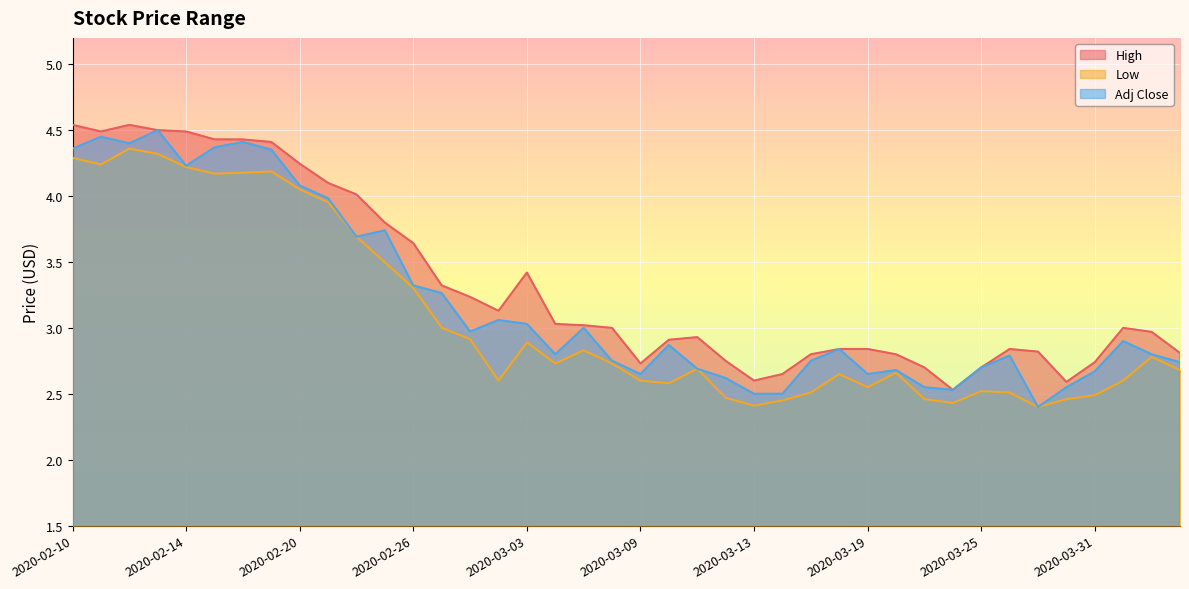

True or false: High and Adj Close intersect in this chart.

False